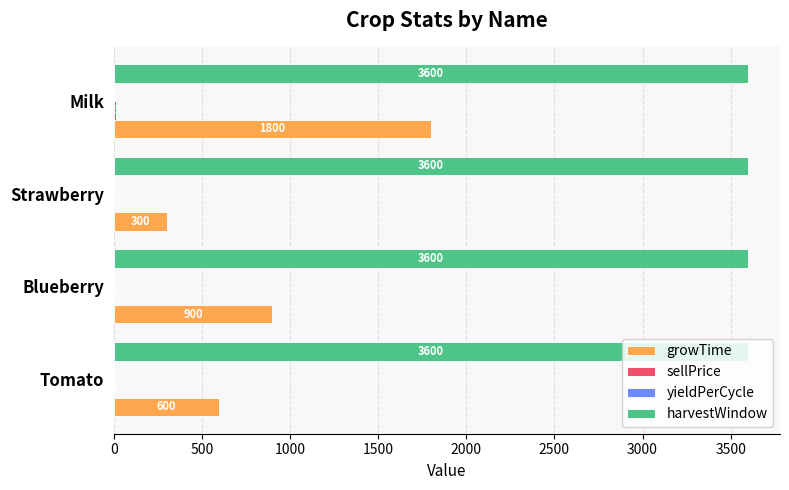

Which series has the largest total across all categories?

harvestWindow